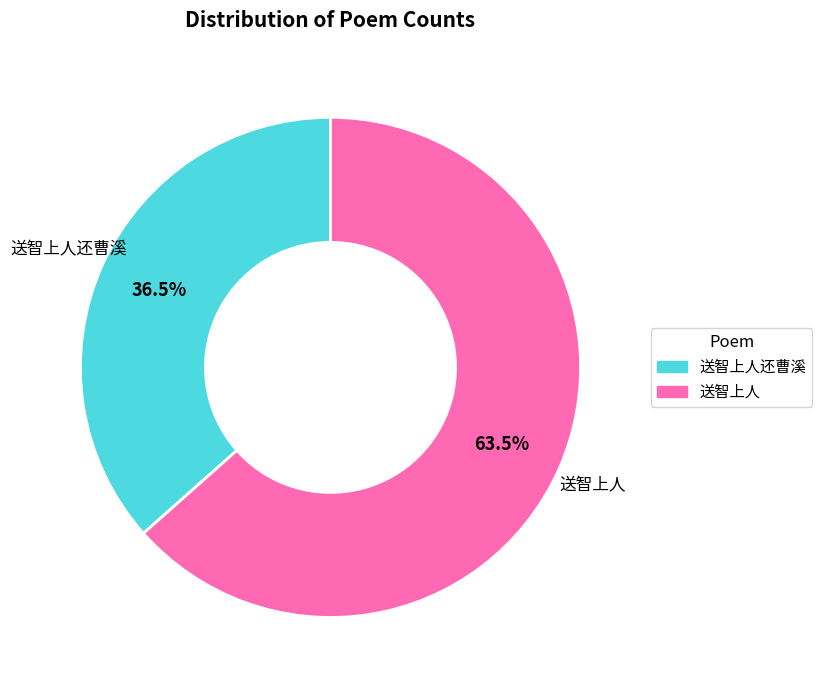

Does any single category account for the majority?

Yes